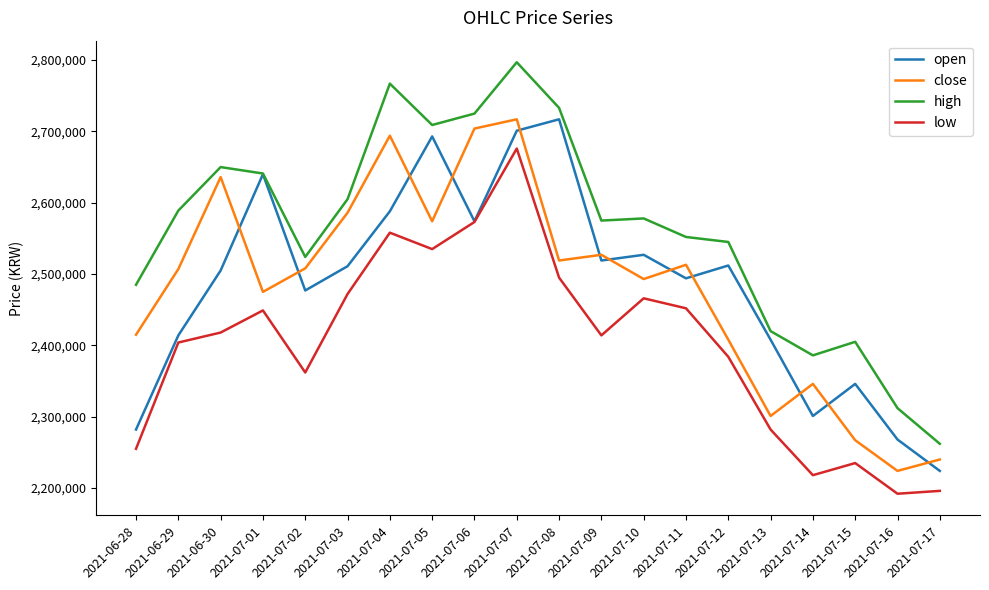

Which series has the largest range (max minus min)?

high